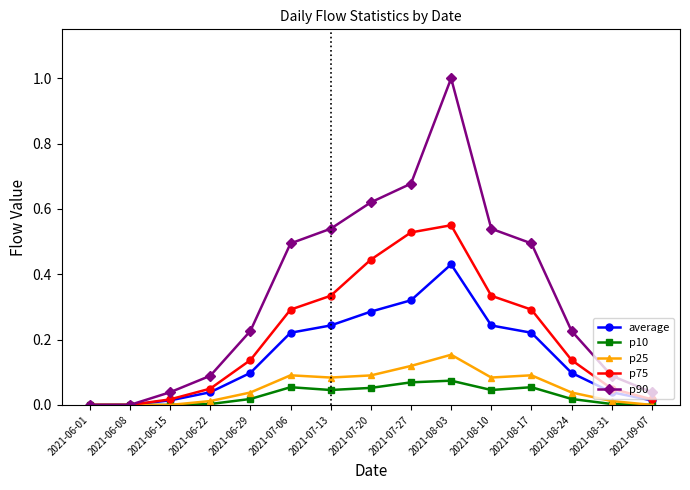

Which series has the largest total across all categories?

p90